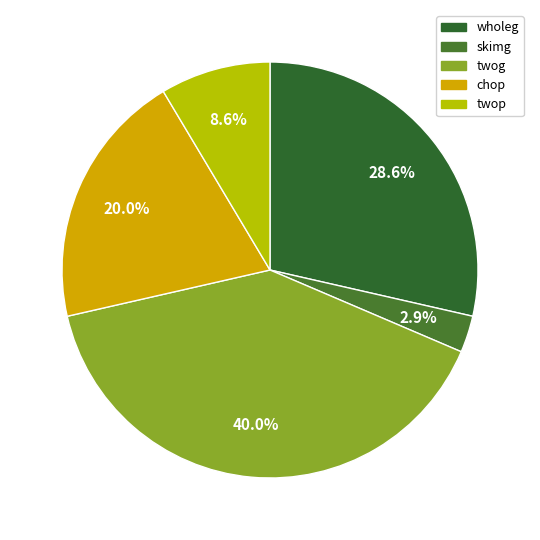

How much of the chart is everything except twop?

91.4%